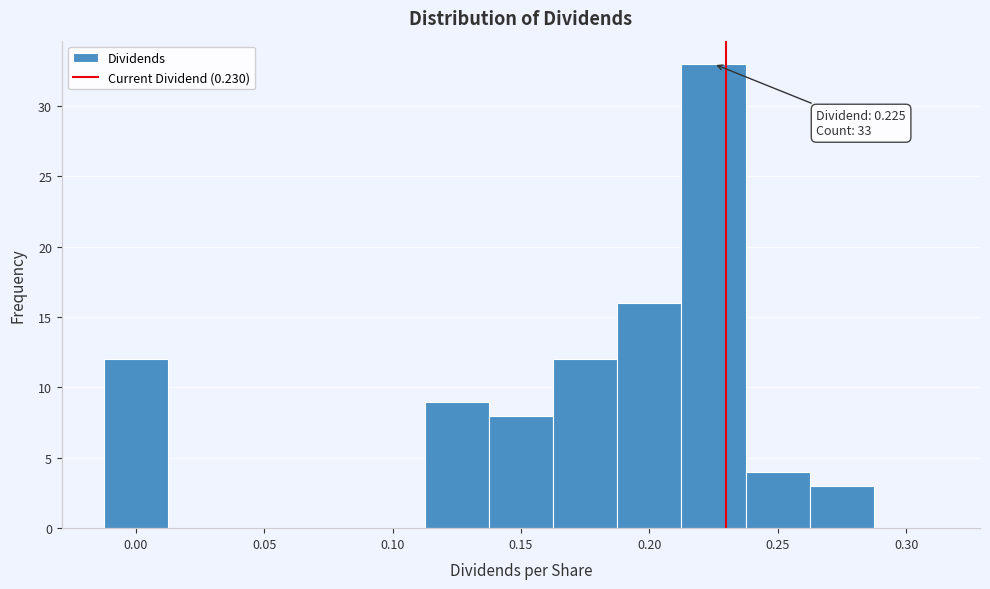

Over which range of the x-axis is the bar tallest?

0.215 to 0.240